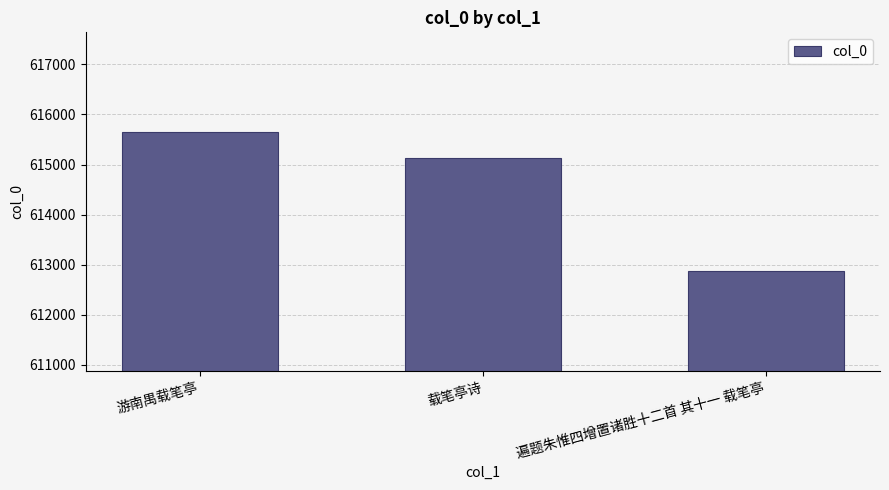

The chart shows a value of 389658 at 游南禺载笔亭. True or false?

False